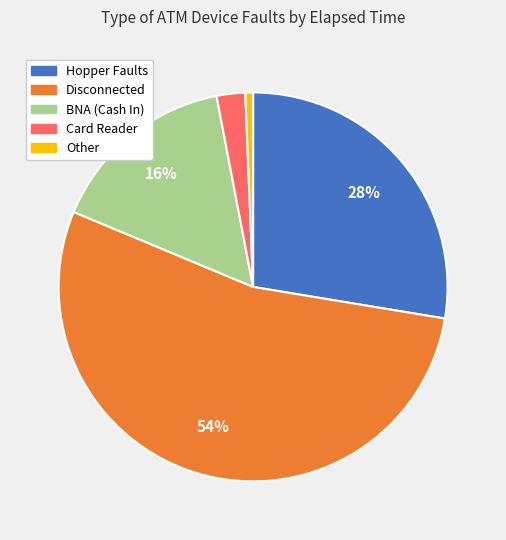

Is there a majority slice in this chart?

Yes